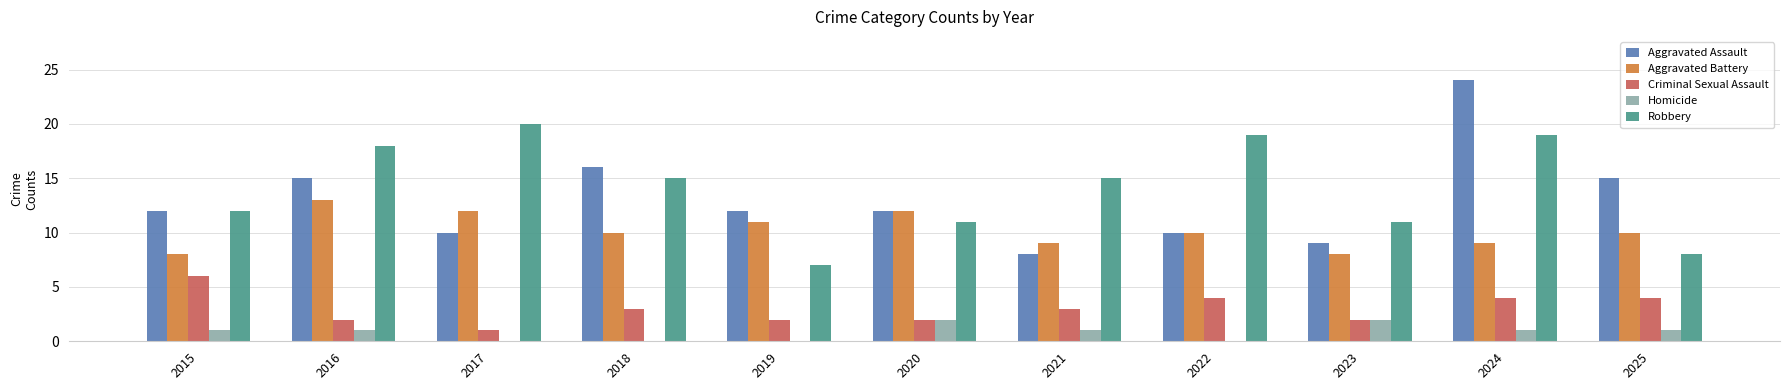

Reading right to left, list all the values displayed in this chart.

Aggravated Assault: 15	24	9	10	8	12	12	16	10	15	12
Aggravated Battery: 10	9	8	10	9	12	11	10	12	13	8
Criminal Sexual Assault: 4	4	2	4	3	2	2	3	1	2	6
Homicide: 1	1	2	0	1	2	0	0	0	1	1
Robbery: 8	19	11	19	15	11	7	15	20	18	12